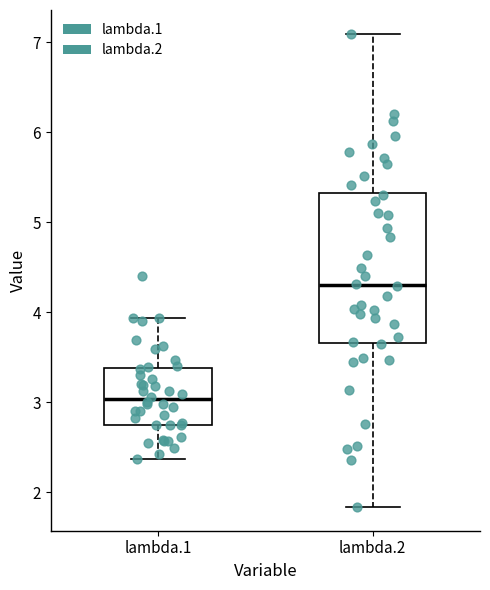

Comparing the boxes themselves (not the whiskers), which one is the tallest?

lambda.2